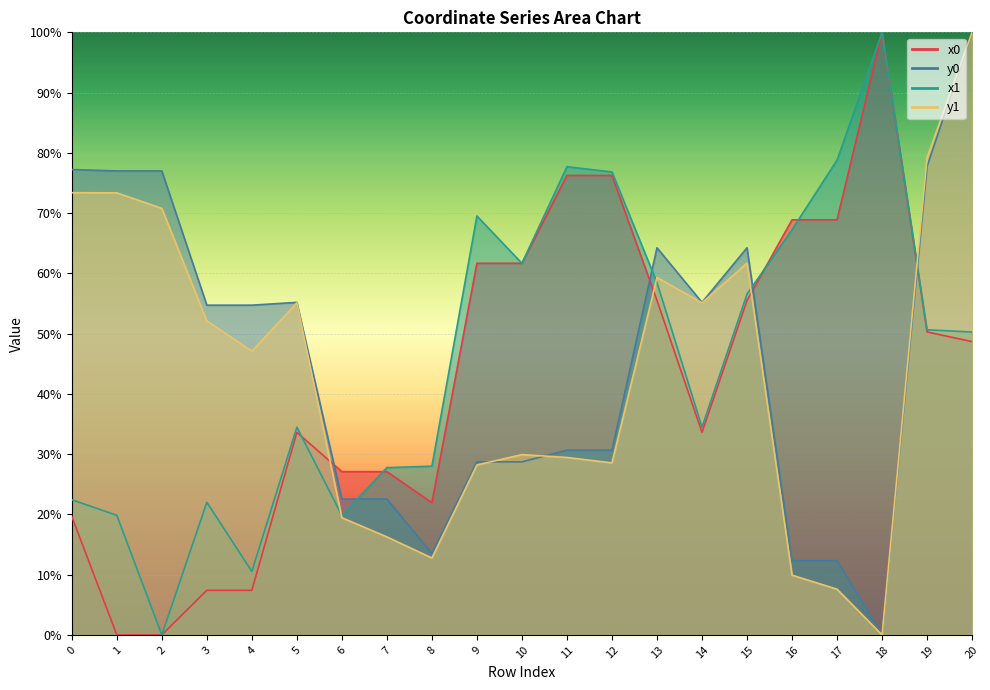

The value of x1 at 14 is 34.5. True or false?

True